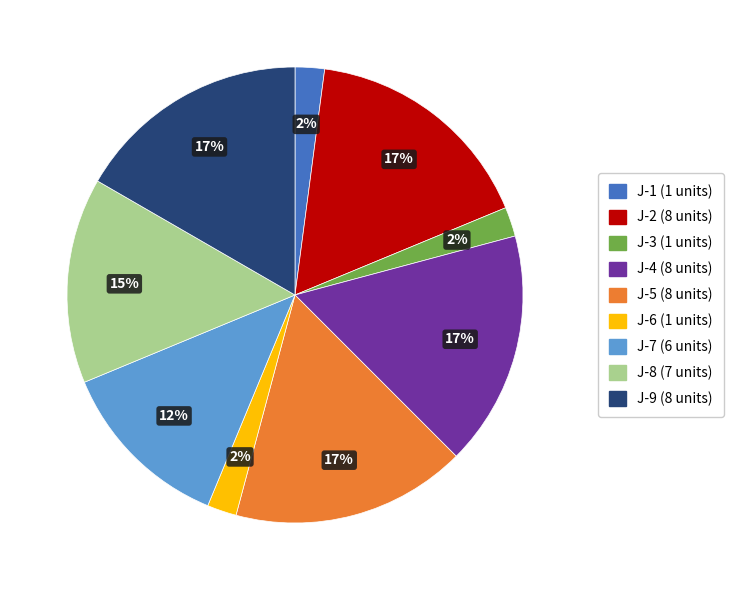

To the nearest percent, what is the difference between the largest and smallest slice percentages?

15%